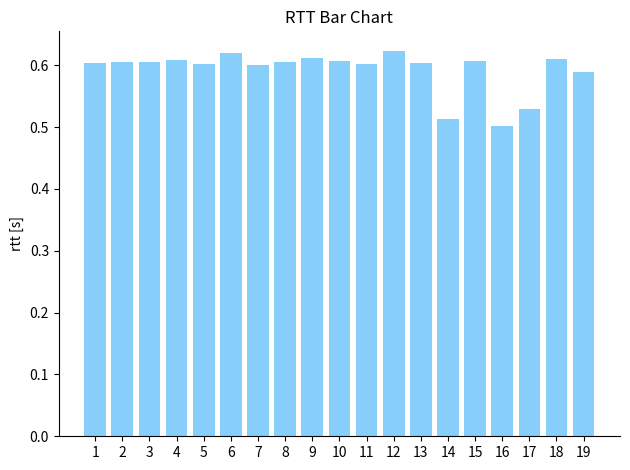

Is it true that the value at 16 is 0.1?

False